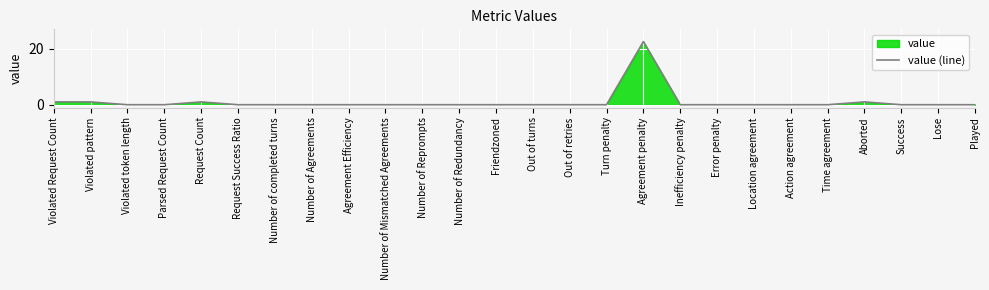

List the labels in order of value, largest first.

Agreement penalty, Violated Request Count, Violated pattern, Request Count, Aborted, Violated token length, Parsed Request Count, Request Success Ratio, Number of completed turns, Number of Agreements, Agreement Efficiency, Number of Mismatched Agreements, Number of Reprompts, Number of Redundancy, Friendzoned, Out of turns, Out of retries, Turn penalty, Inefficiency penalty, Error penalty, Location agreement, Action agreement, Time agreement, Success, Lose, Played